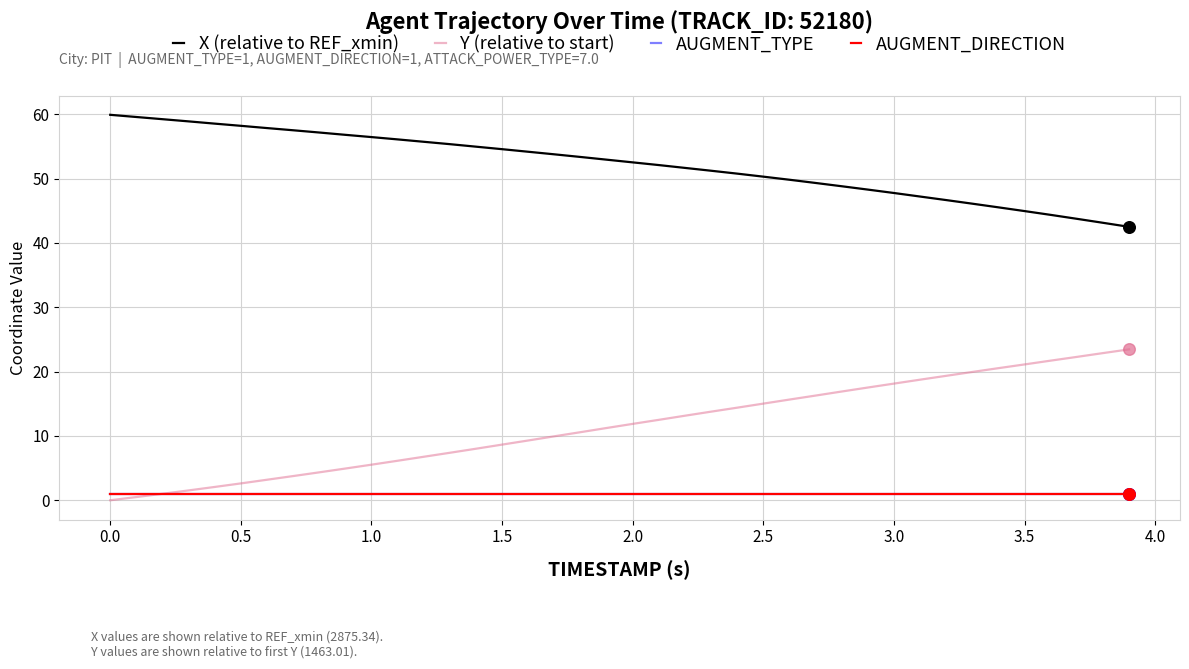

Does the chart have visible grid lines?

Yes